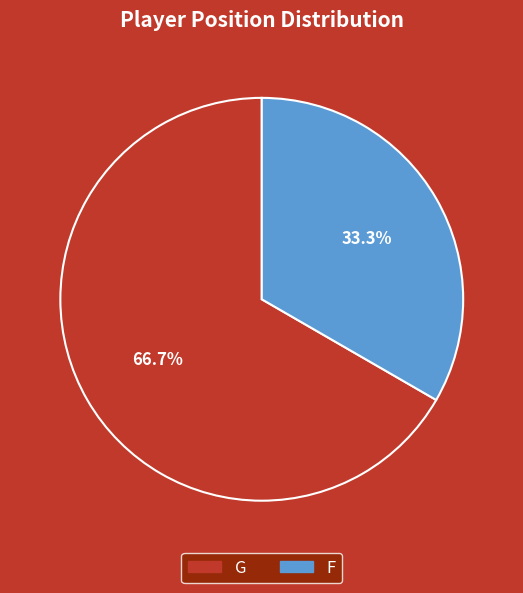

Rank the categories by value from lowest to highest.

F, G